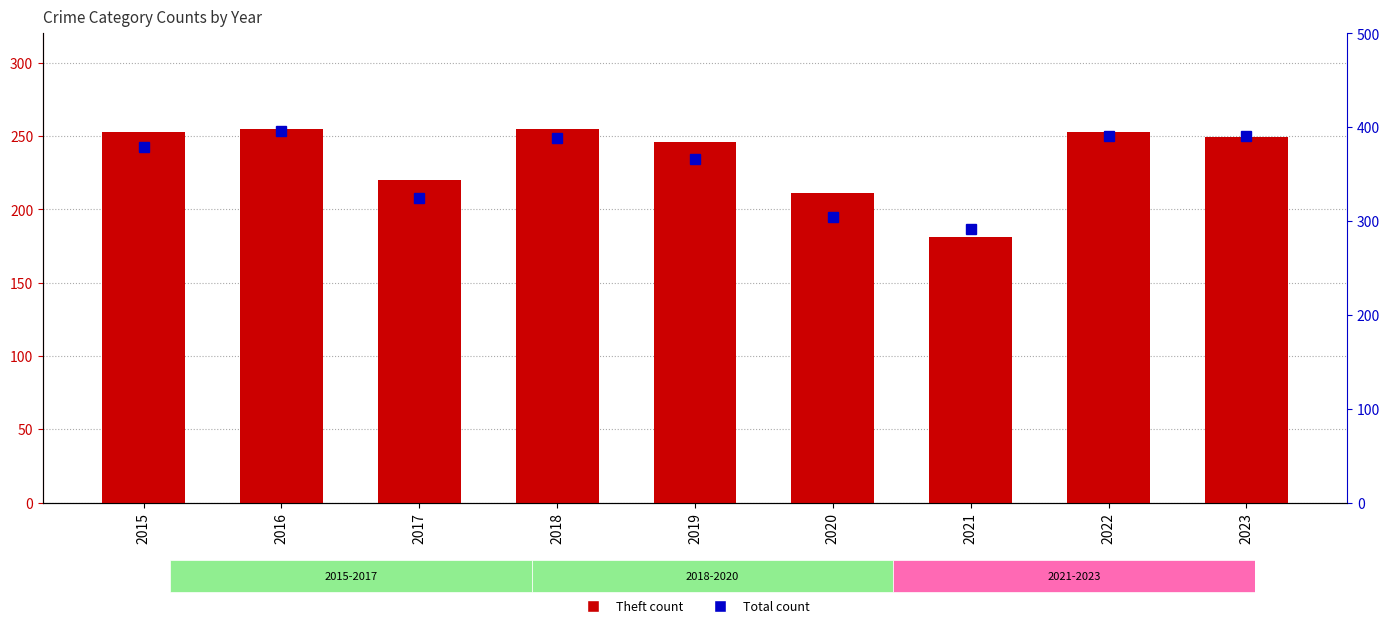

What is the value of the Total bar at the 7th from the left?

292